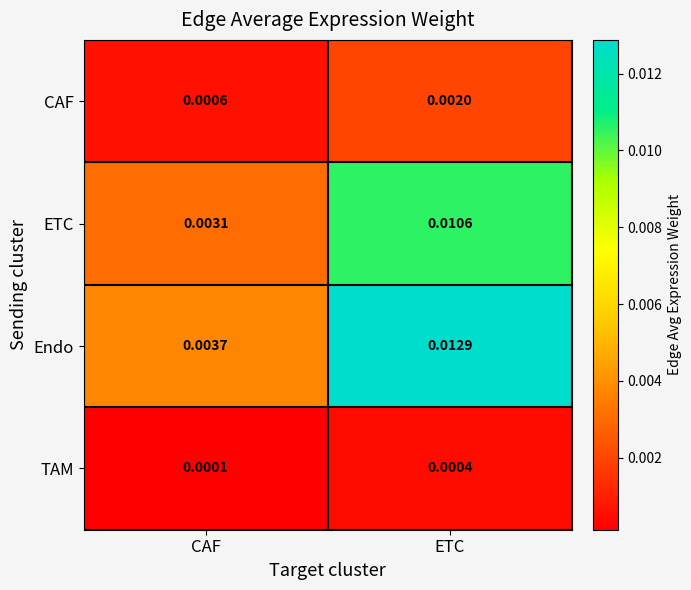

Which series has the largest total across all categories?

Endo